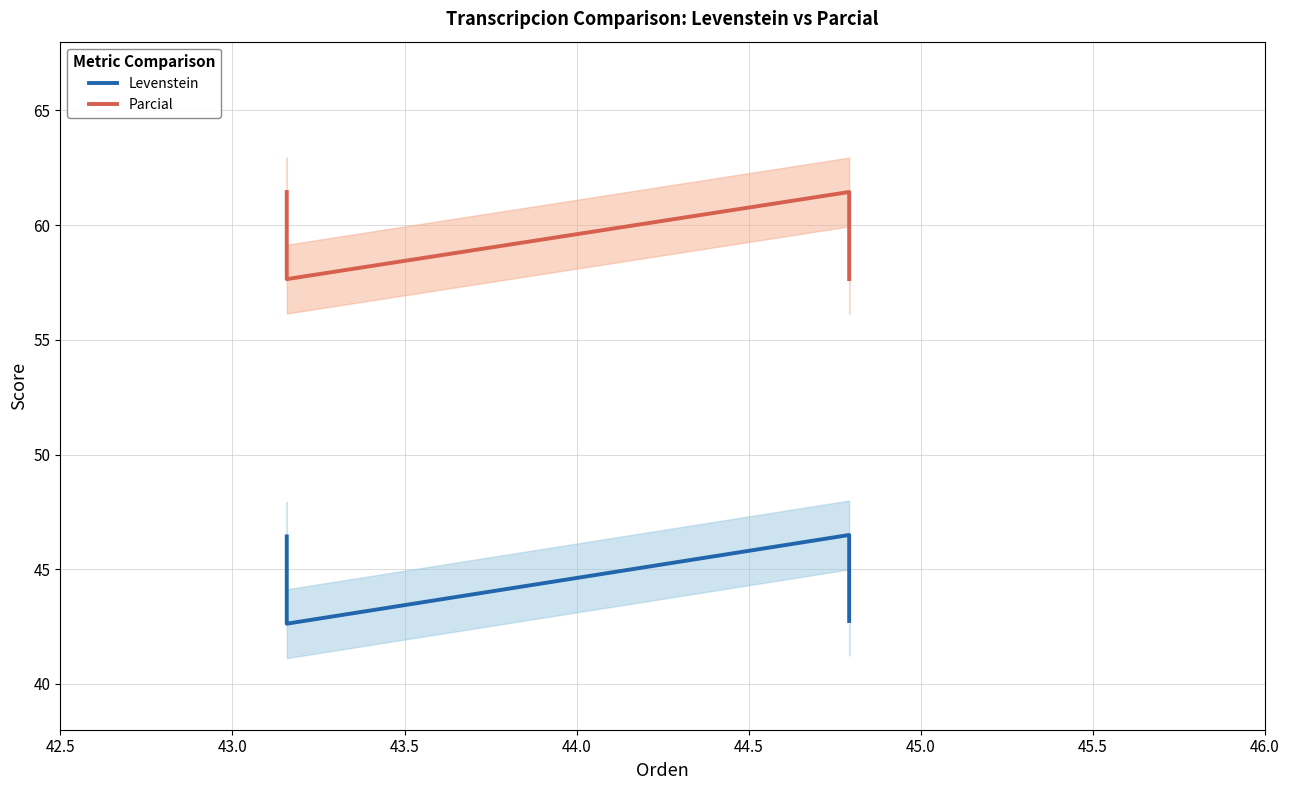

Is the value of Parcial at 42.5 greater than the value of Levenstein at 44.0?

Yes